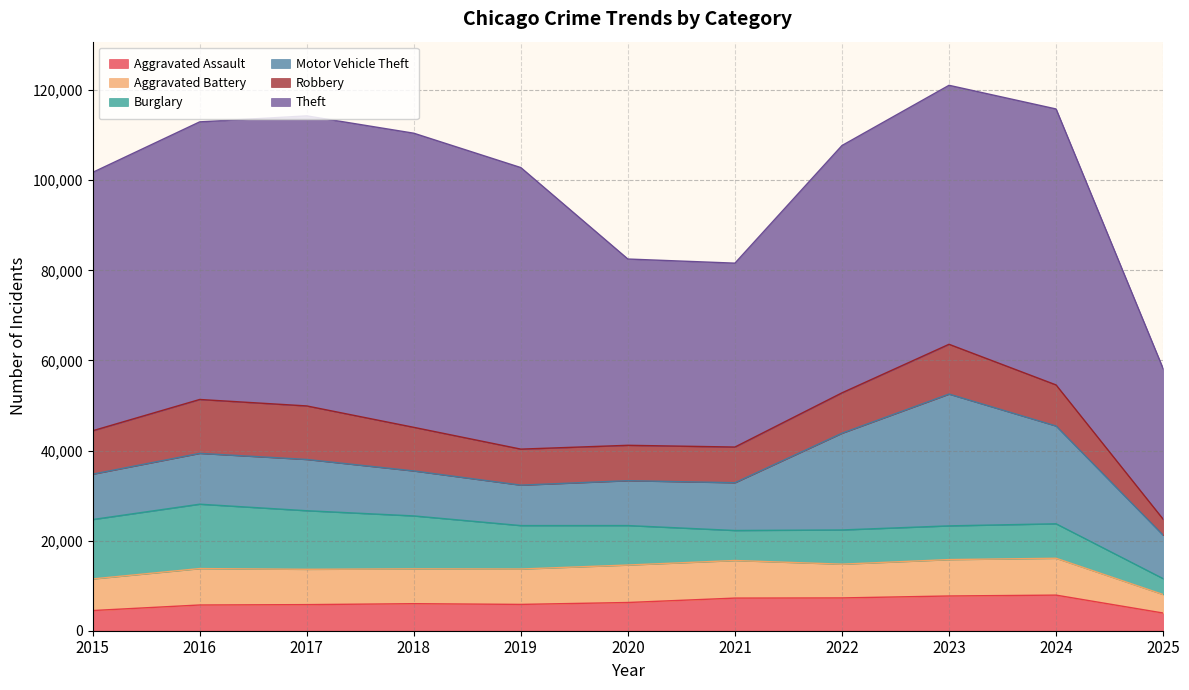

How many categories are shown in the chart?

11